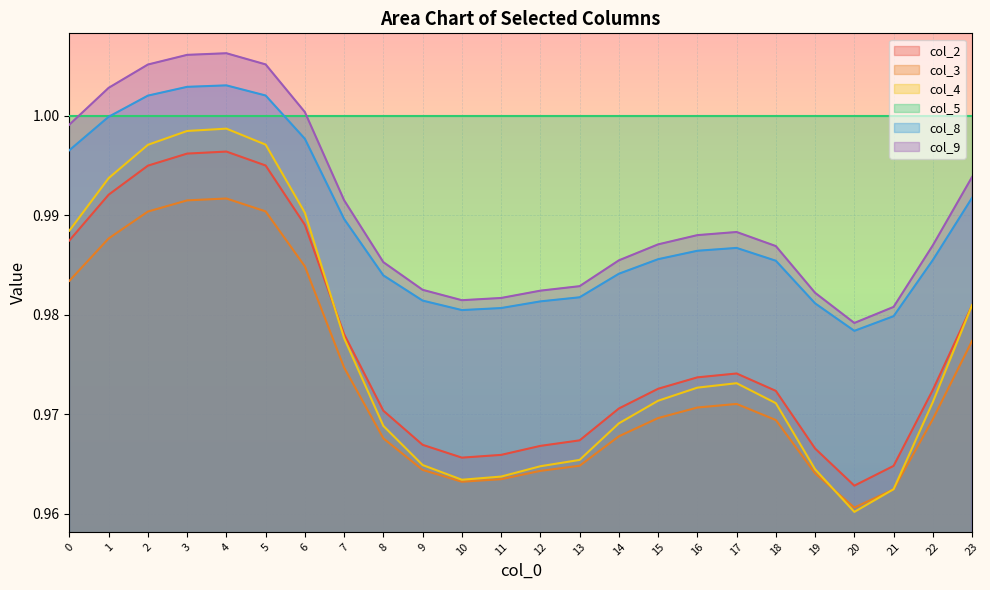

How many interior local valleys does the col_4 series have?

2